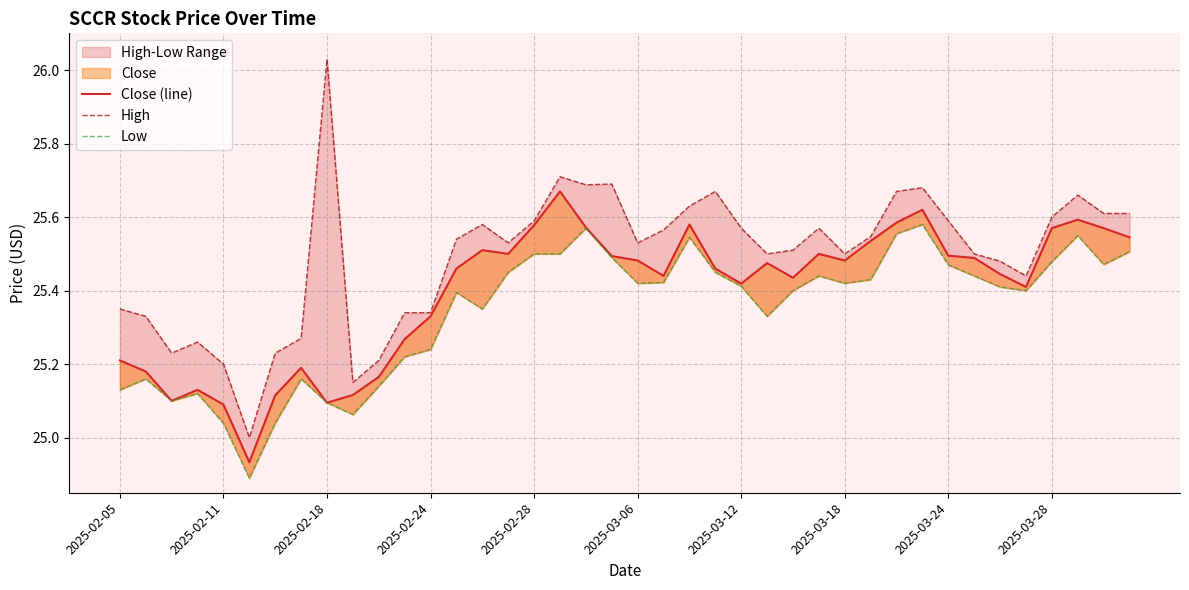

True or false: Low has a value of 6.3 at 33.

False